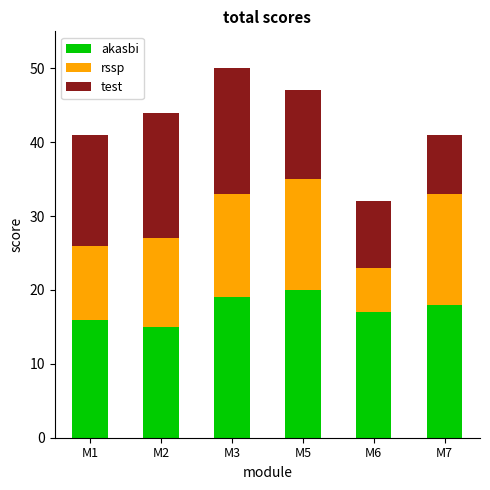

Reading left to right, what are the values for akasbi?

16	15	19	20	17	18